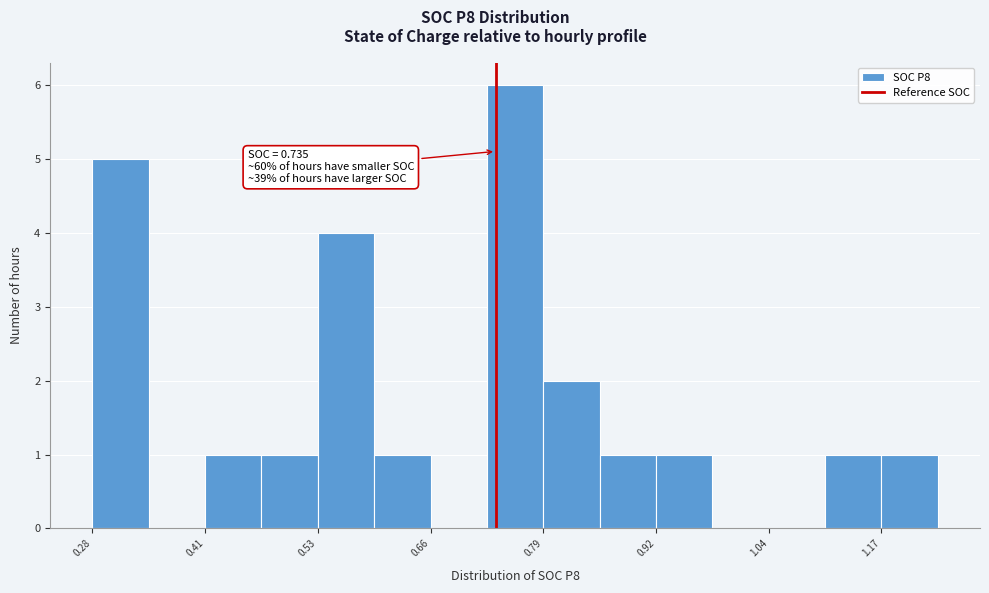

Around what value on the x-axis is the tallest bar? Give the approximate position of its centre, as read against the axis.

0.76